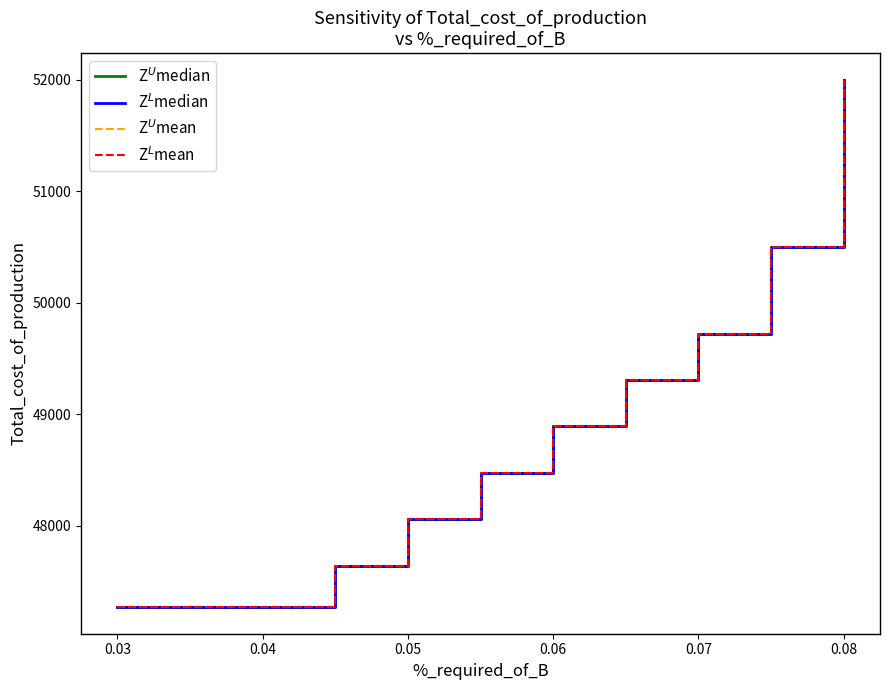

True or false: Z$^L$median has more than 1 points higher than both neighbors.

False